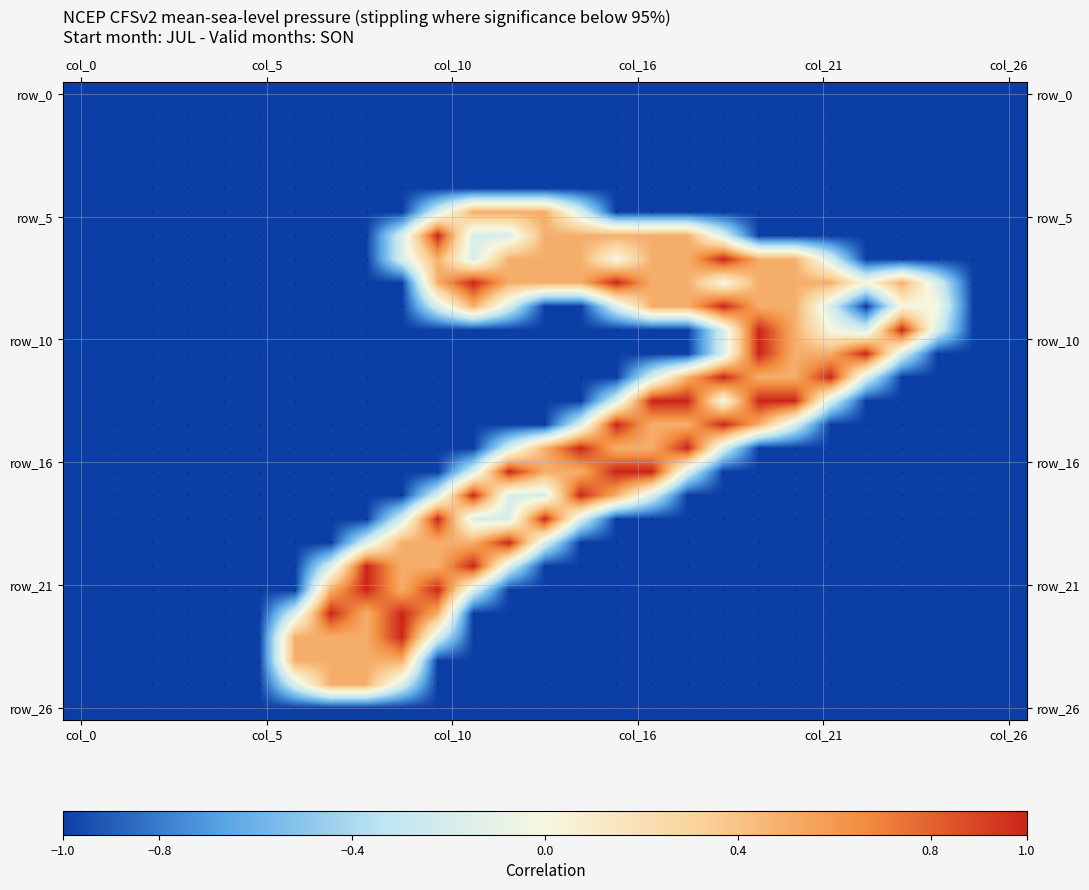

Reading left to right, what are all the values shown in this chart?

row_5: col_0=-1.0	col_5=-1.0	col_10=-1.0	col_16=-1.0	col_21=-1.0	col_26=-1.0	col_0=-1.0	col_5=-1.0	col_10=-1.0	col_16=-1.0	col_21=-0.2	col_26=0.5	12=0.5	13=0.5	14=-0.2	15=-1.0	16=-1.0	17=-1.0	18=-1.0	19=-1.0	20=-1.0	21=-1.0	22=-1.0	23=-1.0	24=-1.0	25=-1.0	26=-1.0
row_6: col_0=-1.0	col_5=-1.0	col_10=-1.0	col_16=-1.0	col_21=-1.0	col_26=-1.0	col_0=-1.0	col_5=-1.0	col_10=-1.0	col_16=-0.2	col_21=1.0	col_26=-0.2	12=-0.2	13=0.5	14=0.5	15=0.5	16=0.5	17=0.5	18=-0.2	19=-1.0	20=-1.0	21=-1.0	22=-1.0	23=-1.0	24=-1.0	25=-1.0	26=-1.0
row_7: col_0=-1.0	col_5=-1.0	col_10=-1.0	col_16=-1.0	col_21=-1.0	col_26=-1.0	col_0=-1.0	col_5=-1.0	col_10=-1.0	col_16=-0.2	col_21=0.5	col_26=-0.2	12=0.5	13=0.5	14=0.5	15=0.0	16=0.5	17=0.5	18=1.0	19=0.5	20=0.5	21=-0.2	22=-1.0	23=-1.0	24=-1.0	25=-1.0	26=-1.0
row_8: col_0=-1.0	col_5=-1.0	col_10=-1.0	col_16=-1.0	col_21=-1.0	col_26=-1.0	col_0=-1.0	col_5=-1.0	col_10=-1.0	col_16=-1.0	col_21=0.5	col_26=1.0	12=0.5	13=0.5	14=0.5	15=1.0	16=0.5	17=0.5	18=0.0	19=0.5	20=0.5	21=0.5	22=0.0	23=0.5	24=-0.2	25=-1.0	26=-1.0
row_9: col_0=-1.0	col_5=-1.0	col_10=-1.0	col_16=-1.0	col_21=-1.0	col_26=-1.0	col_0=-1.0	col_5=-1.0	col_10=-1.0	col_16=-1.0	col_21=-0.2	col_26=0.5	12=-0.2	13=-1.0	14=-1.0	15=-0.2	16=0.5	17=0.5	18=1.0	19=0.5	20=0.5	21=-0.2	22=-1.0	23=0.0	24=0.0	25=-1.0	26=-1.0
row_10: col_0=-1.0	col_5=-1.0	col_10=-1.0	col_16=-1.0	col_21=-1.0	col_26=-1.0	col_0=-1.0	col_5=-1.0	col_10=-1.0	col_16=-1.0	col_21=-1.0	col_26=-1.0	12=-1.0	13=-1.0	14=-1.0	15=-1.0	16=-1.0	17=-1.0	18=-0.2	19=1.0	20=0.5	21=0.0	22=-0.2	23=1.0	24=-0.2	25=-1.0	26=-1.0
row_11: col_0=-1.0	col_5=-1.0	col_10=-1.0	col_16=-1.0	col_21=-1.0	col_26=-1.0	col_0=-1.0	col_5=-1.0	col_10=-1.0	col_16=-1.0	col_21=-1.0	col_26=-1.0	12=-1.0	13=-1.0	14=-1.0	15=-1.0	16=-1.0	17=-1.0	18=-0.2	19=1.0	20=0.5	21=0.5	22=1.0	23=-0.2	24=-1.0	25=-1.0	26=-1.0
row_12: col_0=-1.0	col_5=-1.0	col_10=-1.0	col_16=-1.0	col_21=-1.0	col_26=-1.0	col_0=-1.0	col_5=-1.0	col_10=-1.0	col_16=-1.0	col_21=-1.0	col_26=-1.0	12=-1.0	13=-1.0	14=-1.0	15=-1.0	16=-0.2	17=0.5	18=1.0	19=0.5	20=0.5	21=1.0	22=-0.2	23=-1.0	24=-1.0	25=-1.0	26=-1.0
row_13: col_0=-1.0	col_5=-1.0	col_10=-1.0	col_16=-1.0	col_21=-1.0	col_26=-1.0	col_0=-1.0	col_5=-1.0	col_10=-1.0	col_16=-1.0	col_21=-1.0	col_26=-1.0	12=-1.0	13=-1.0	14=-1.0	15=-0.2	16=1.0	17=1.0	18=0.0	19=1.0	20=1.0	21=-0.2	22=-1.0	23=-1.0	24=-1.0	25=-1.0	26=-1.0
row_14: col_0=-1.0	col_5=-1.0	col_10=-1.0	col_16=-1.0	col_21=-1.0	col_26=-1.0	col_0=-1.0	col_5=-1.0	col_10=-1.0	col_16=-1.0	col_21=-1.0	col_26=-1.0	12=-1.0	13=-1.0	14=-0.2	15=1.0	16=0.5	17=0.5	18=1.0	19=0.5	20=-0.2	21=-1.0	22=-1.0	23=-1.0	24=-1.0	25=-1.0	26=-1.0
row_15: col_0=-1.0	col_5=-1.0	col_10=-1.0	col_16=-1.0	col_21=-1.0	col_26=-1.0	col_0=-1.0	col_5=-1.0	col_10=-1.0	col_16=-1.0	col_21=-1.0	col_26=-1.0	12=-0.2	13=0.5	14=1.0	15=0.5	16=0.5	17=1.0	18=-0.2	19=-1.0	20=-1.0	21=-1.0	22=-1.0	23=-1.0	24=-1.0	25=-1.0	26=-1.0
row_16: col_0=-1.0	col_5=-1.0	col_10=-1.0	col_16=-1.0	col_21=-1.0	col_26=-1.0	col_0=-1.0	col_5=-1.0	col_10=-1.0	col_16=-1.0	col_21=-1.0	col_26=-0.2	12=1.0	13=0.5	14=0.5	15=1.0	16=1.0	17=-0.2	18=-1.0	19=-1.0	20=-1.0	21=-1.0	22=-1.0	23=-1.0	24=-1.0	25=-1.0	26=-1.0
row_17: col_0=-1.0	col_5=-1.0	col_10=-1.0	col_16=-1.0	col_21=-1.0	col_26=-1.0	col_0=-1.0	col_5=-1.0	col_10=-1.0	col_16=-1.0	col_21=-0.2	col_26=1.0	12=-0.2	13=-0.2	14=1.0	15=0.5	16=-0.2	17=-1.0	18=-1.0	19=-1.0	20=-1.0	21=-1.0	22=-1.0	23=-1.0	24=-1.0	25=-1.0	26=-1.0
row_18: col_0=-1.0	col_5=-1.0	col_10=-1.0	col_16=-1.0	col_21=-1.0	col_26=-1.0	col_0=-1.0	col_5=-1.0	col_10=-1.0	col_16=-0.2	col_21=1.0	col_26=-0.2	12=-0.2	13=1.0	14=-0.2	15=-1.0	16=-1.0	17=-1.0	18=-1.0	19=-1.0	20=-1.0	21=-1.0	22=-1.0	23=-1.0	24=-1.0	25=-1.0	26=-1.0
row_19: col_0=-1.0	col_5=-1.0	col_10=-1.0	col_16=-1.0	col_21=-1.0	col_26=-1.0	col_0=-1.0	col_5=-1.0	col_10=-0.2	col_16=0.5	col_21=0.5	col_26=0.5	12=1.0	13=-0.2	14=-1.0	15=-1.0	16=-1.0	17=-1.0	18=-1.0	19=-1.0	20=-1.0	21=-1.0	22=-1.0	23=-1.0	24=-1.0	25=-1.0	26=-1.0
row_20: col_0=-1.0	col_5=-1.0	col_10=-1.0	col_16=-1.0	col_21=-1.0	col_26=-1.0	col_0=-1.0	col_5=-0.2	col_10=1.0	col_16=0.5	col_21=0.5	col_26=1.0	12=-0.2	13=-1.0	14=-1.0	15=-1.0	16=-1.0	17=-1.0	18=-1.0	19=-1.0	20=-1.0	21=-1.0	22=-1.0	23=-1.0	24=-1.0	25=-1.0	26=-1.0
row_21: col_0=-1.0	col_5=-1.0	col_10=-1.0	col_16=-1.0	col_21=-1.0	col_26=-1.0	col_0=-1.0	col_5=0.5	col_10=1.0	col_16=0.5	col_21=1.0	col_26=-0.2	12=-1.0	13=-1.0	14=-1.0	15=-1.0	16=-1.0	17=-1.0	18=-1.0	19=-1.0	20=-1.0	21=-1.0	22=-1.0	23=-1.0	24=-1.0	25=-1.0	26=-1.0
row_22: col_0=-1.0	col_5=-1.0	col_10=-1.0	col_16=-1.0	col_21=-1.0	col_26=-1.0	col_0=-0.2	col_5=1.0	col_10=0.5	col_16=1.0	col_21=0.5	col_26=-1.0	12=-1.0	13=-1.0	14=-1.0	15=-1.0	16=-1.0	17=-1.0	18=-1.0	19=-1.0	20=-1.0	21=-1.0	22=-1.0	23=-1.0	24=-1.0	25=-1.0	26=-1.0
row_23: col_0=-1.0	col_5=-1.0	col_10=-1.0	col_16=-1.0	col_21=-1.0	col_26=-1.0	col_0=0.5	col_5=0.5	col_10=0.5	col_16=1.0	col_21=-0.2	col_26=-1.0	12=-1.0	13=-1.0	14=-1.0	15=-1.0	16=-1.0	17=-1.0	18=-1.0	19=-1.0	20=-1.0	21=-1.0	22=-1.0	23=-1.0	24=-1.0	25=-1.0	26=-1.0
row_24: col_0=-1.0	col_5=-1.0	col_10=-1.0	col_16=-1.0	col_21=-1.0	col_26=-1.0	col_0=0.5	col_5=0.5	col_10=0.5	col_16=0.5	col_21=-1.0	col_26=-1.0	12=-1.0	13=-1.0	14=-1.0	15=-1.0	16=-1.0	17=-1.0	18=-1.0	19=-1.0	20=-1.0	21=-1.0	22=-1.0	23=-1.0	24=-1.0	25=-1.0	26=-1.0
row_25: col_0=-1.0	col_5=-1.0	col_10=-1.0	col_16=-1.0	col_21=-1.0	col_26=-1.0	col_0=-0.2	col_5=0.5	col_10=0.5	col_16=-0.2	col_21=-1.0	col_26=-1.0	12=-1.0	13=-1.0	14=-1.0	15=-1.0	16=-1.0	17=-1.0	18=-1.0	19=-1.0	20=-1.0	21=-1.0	22=-1.0	23=-1.0	24=-1.0	25=-1.0	26=-1.0